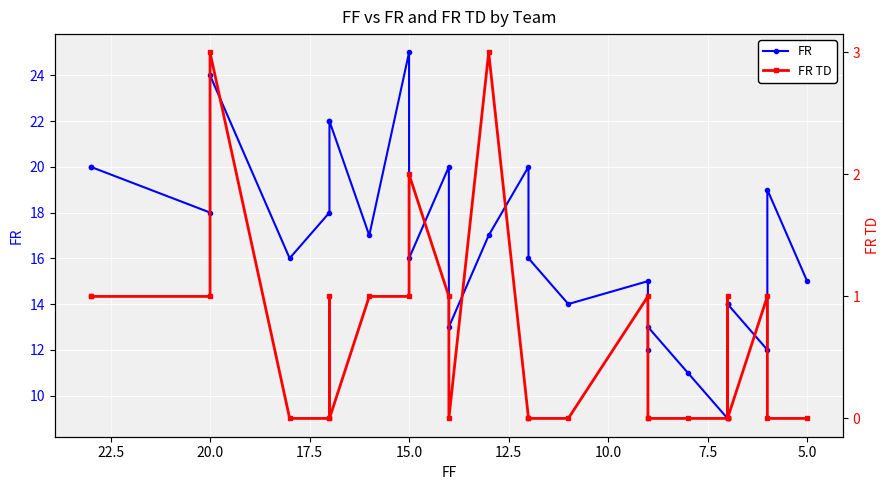

Read the FR value at 20.0, to the nearest 10.

20